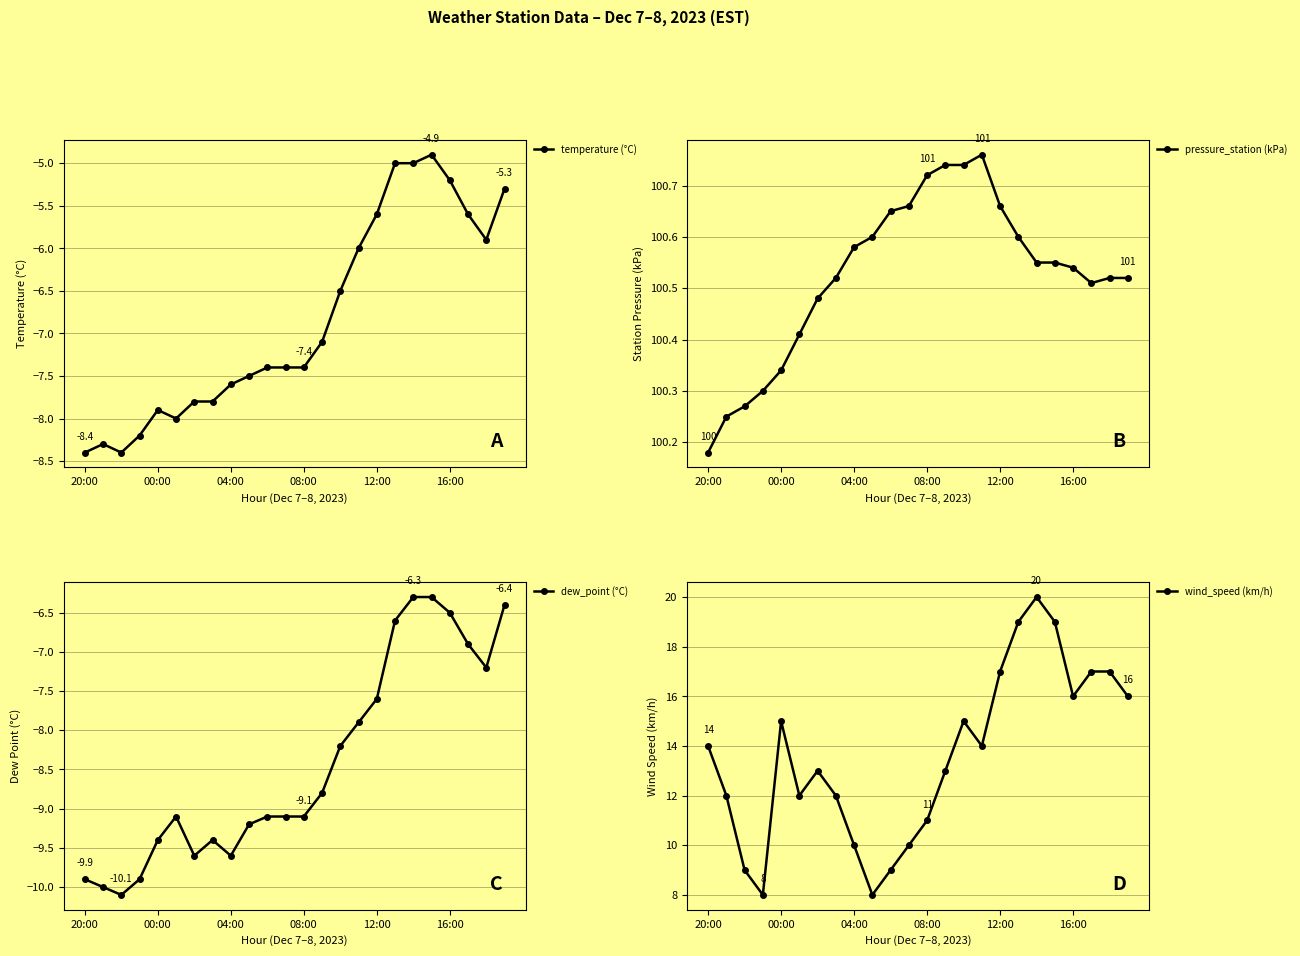

Which category has the lowest value in the pressure_station (kPa) series?

20:00